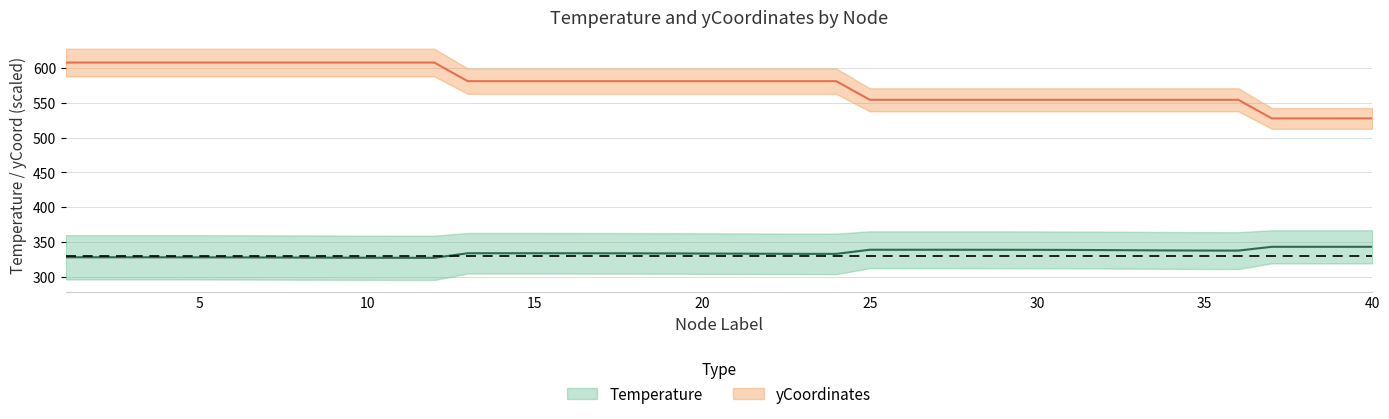

What is the value of the Temperature point at the 19th from the left?

333.8